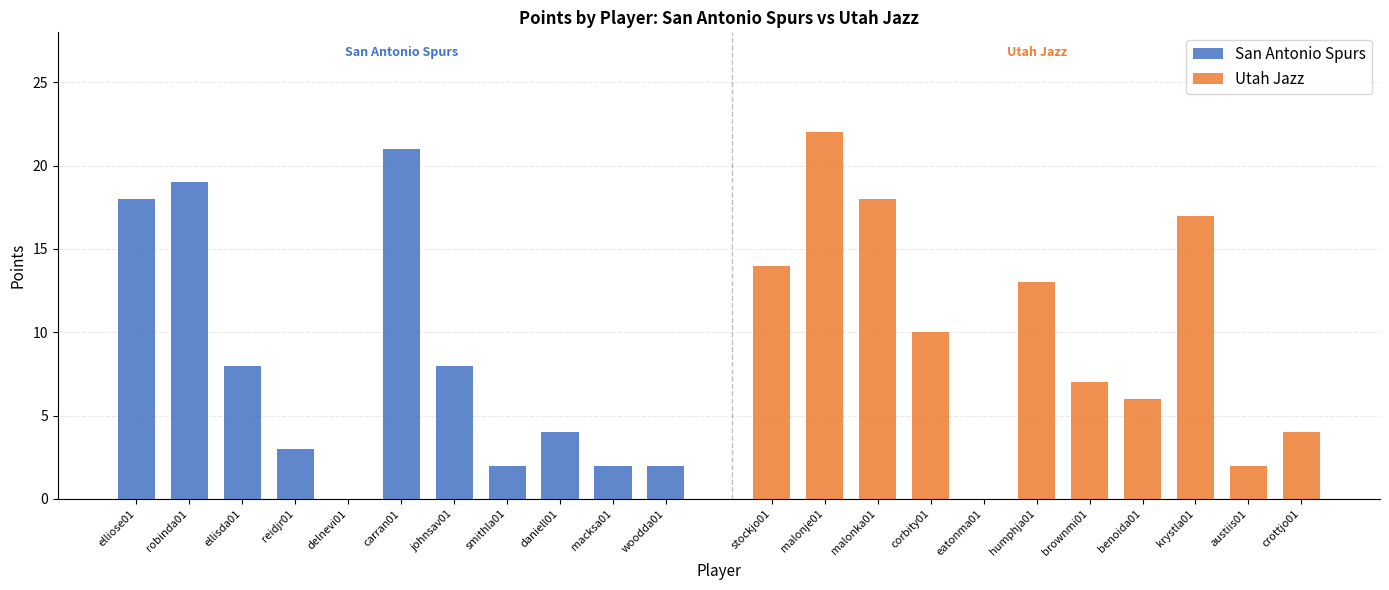

Which series has the largest total across all categories?

Utah Jazz